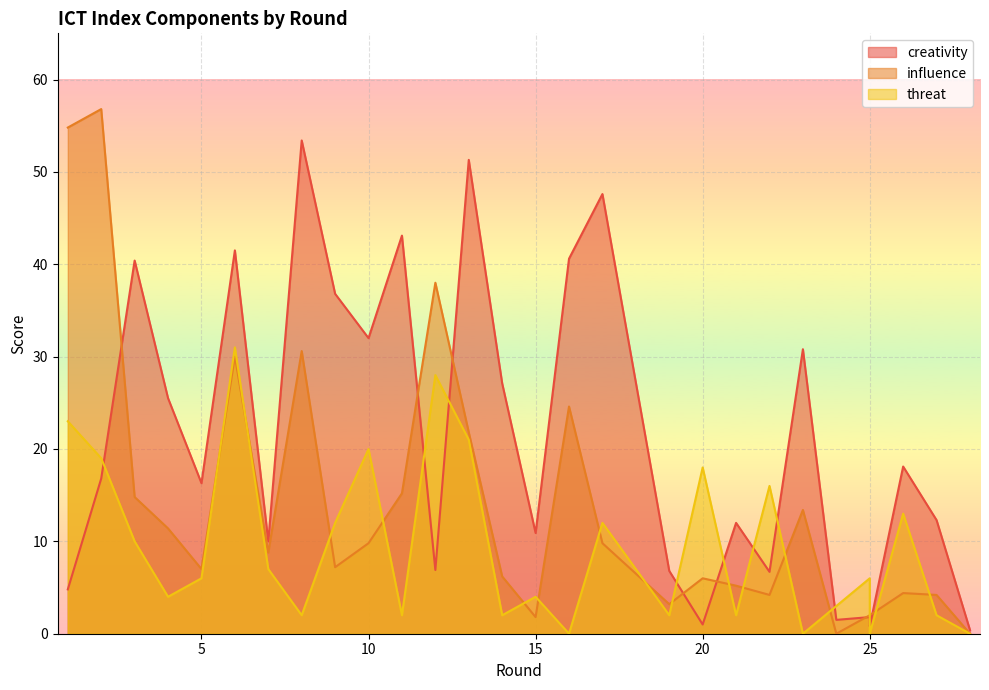

What is the spread (max minus min) of values at 23?

30.8